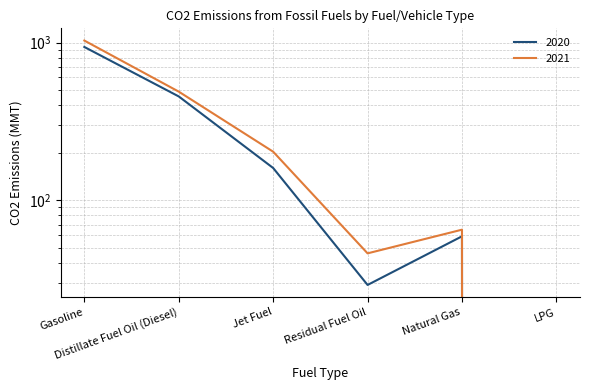

What are all the series names shown in the legend?

2020, 2021